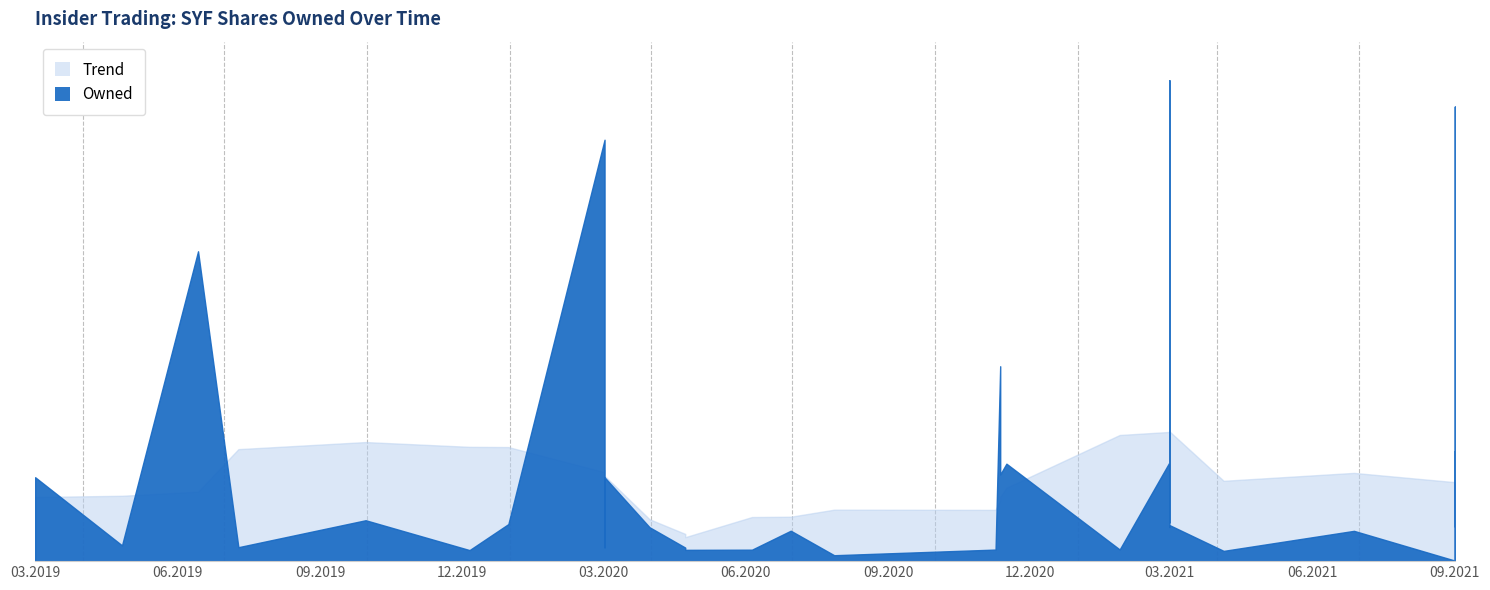

What is the average value of the Owned series?

147306